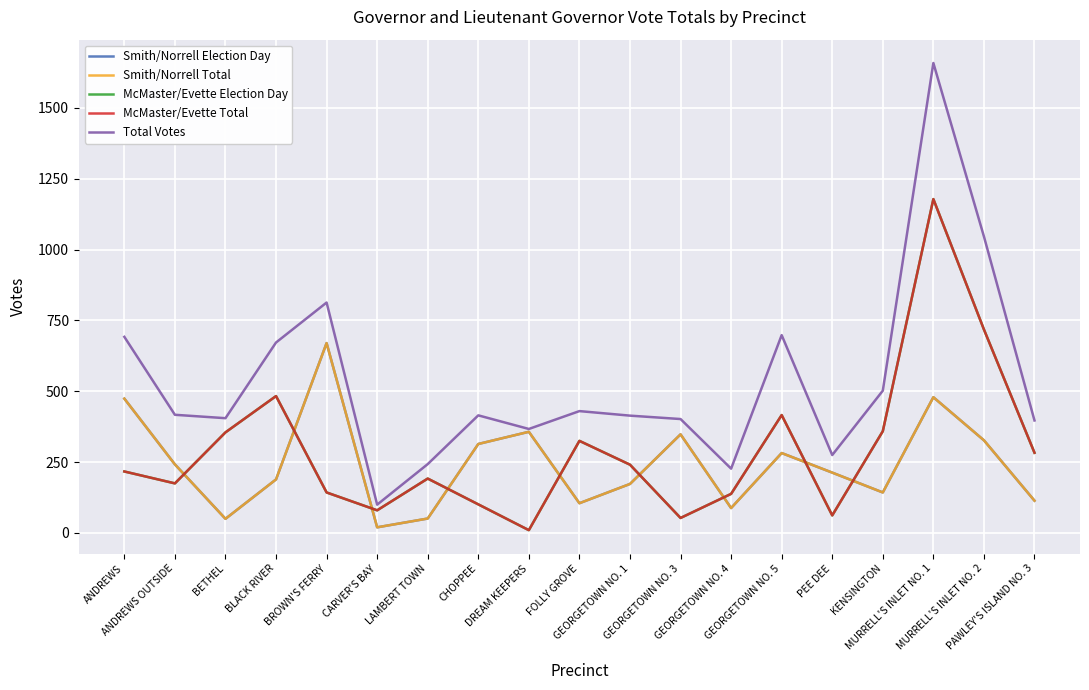

Does the chart have visible grid lines?

Yes